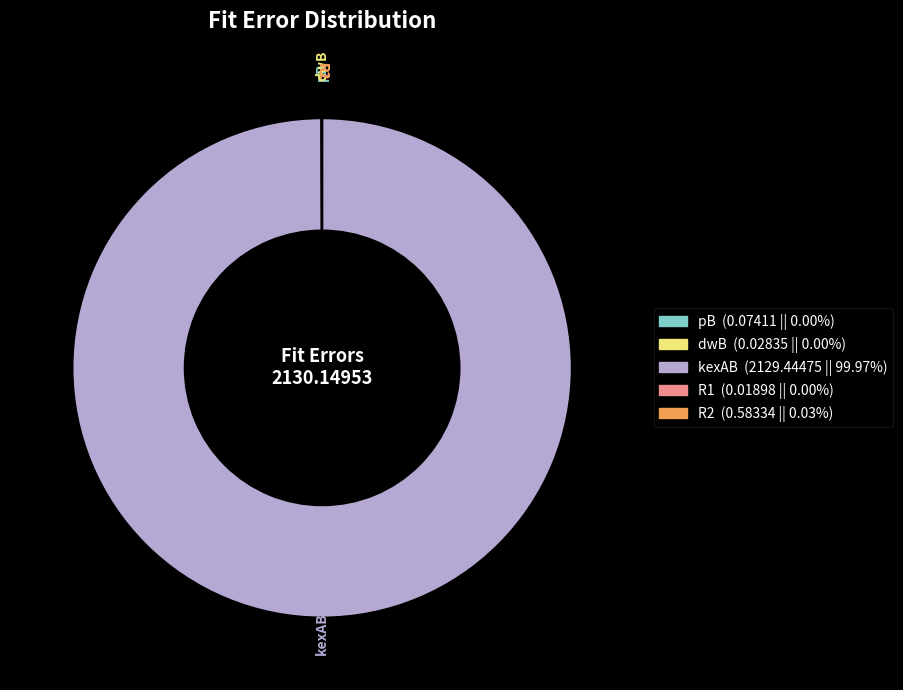

Is there a majority slice in this chart?

Yes